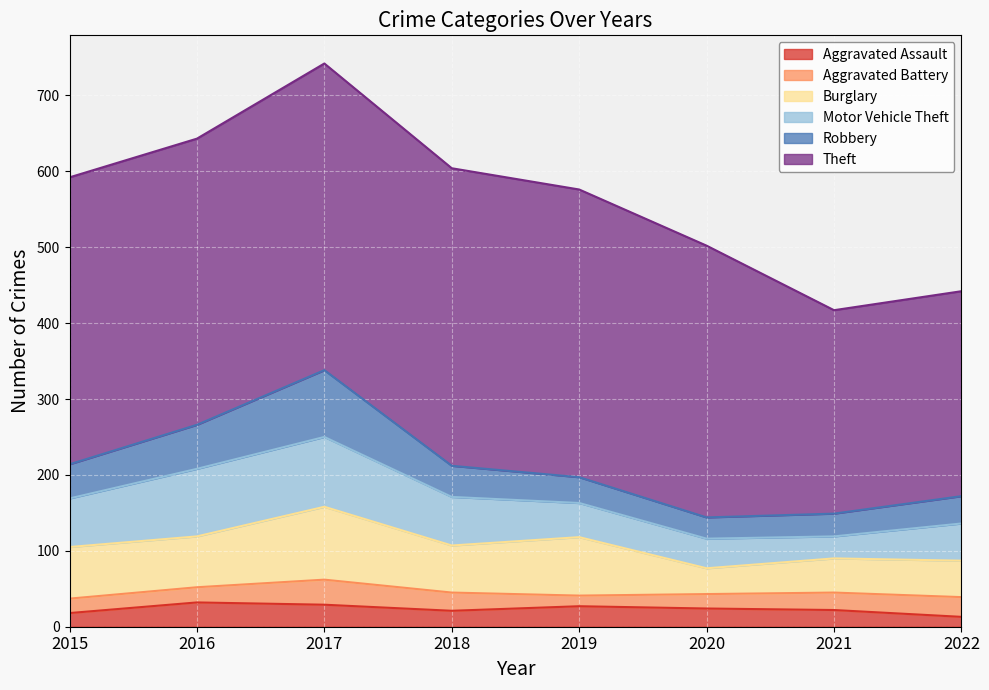

Where does the Theft series first go above 378?

2017